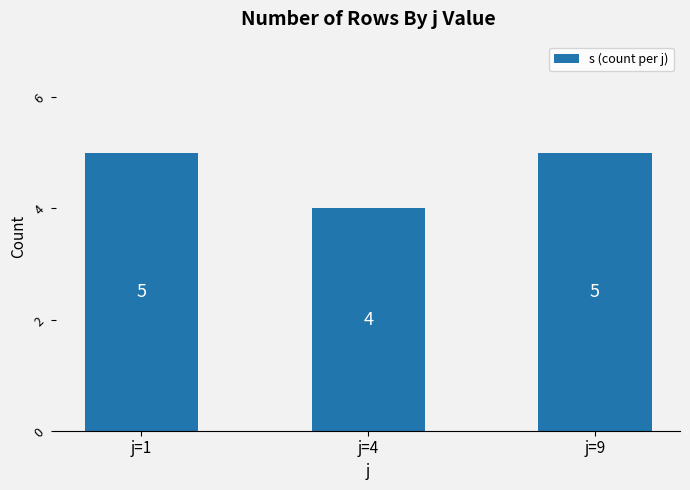

Count the number of data series in this chart.

1